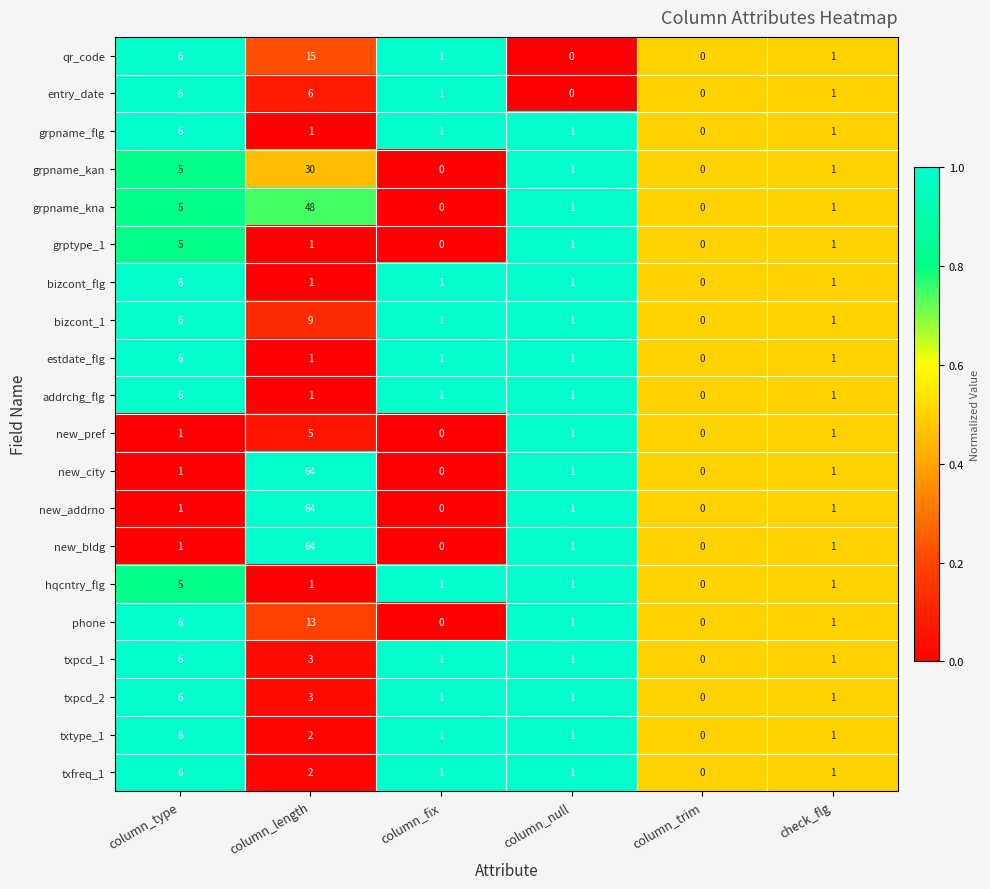

At which category is the sum across all series the highest?

column_length